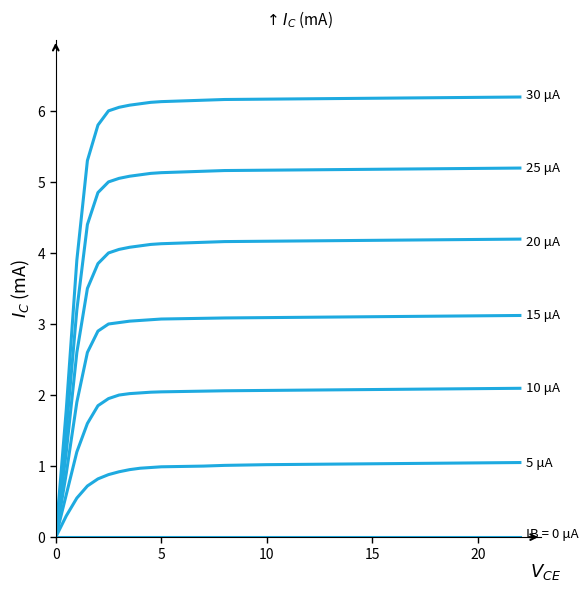

Does the chart display data point markers on the line(s)?

No